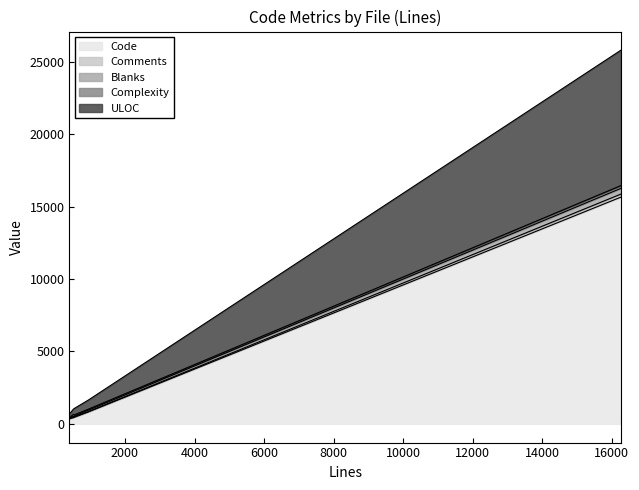

What is the difference between the second highest and minimum values in the Code series?

478